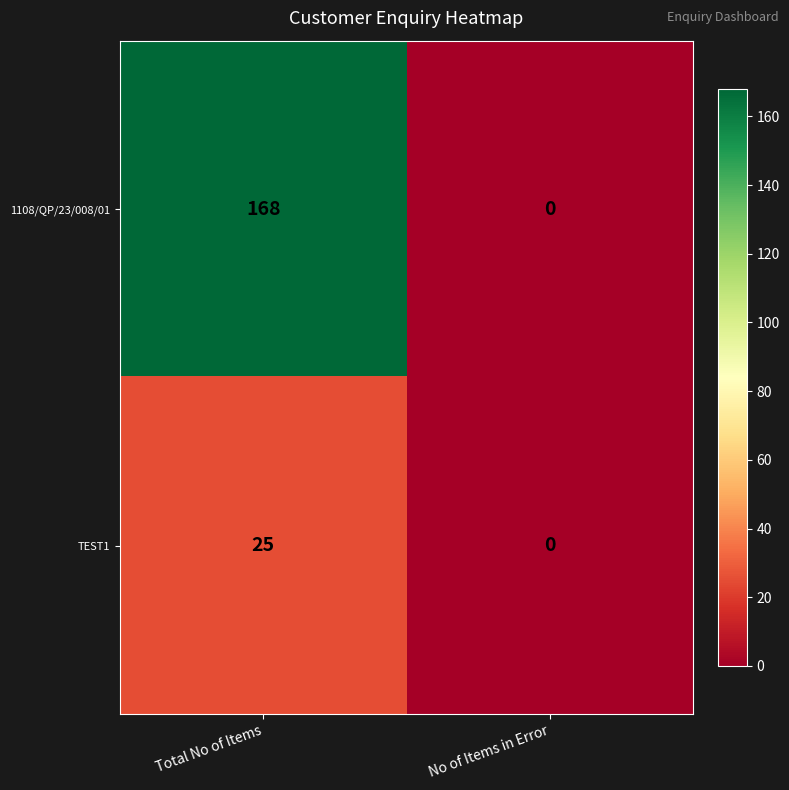

Reading left to right, list all the values displayed in this chart.

1108/QP/23/008/01: Total No of Items=168	No of Items in Error=0
TEST1: Total No of Items=25	No of Items in Error=0